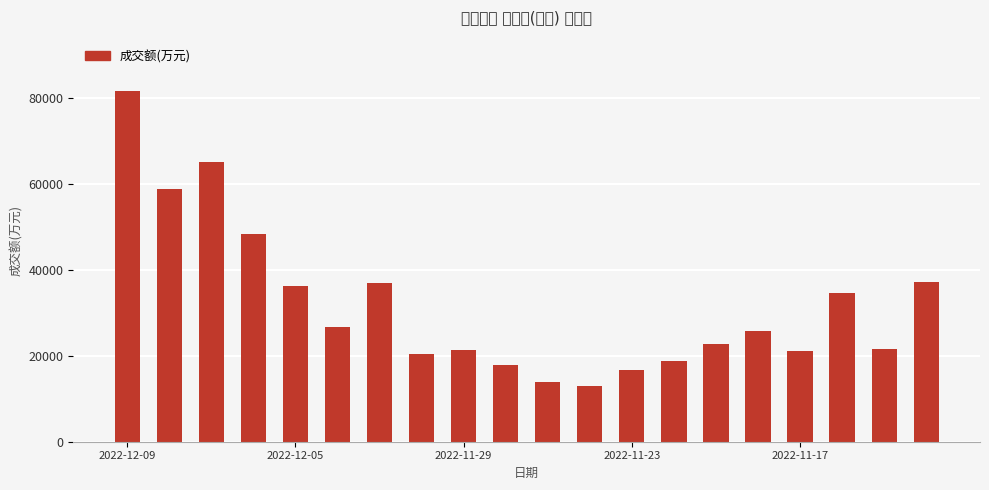

How many data points are less than 25723?

10